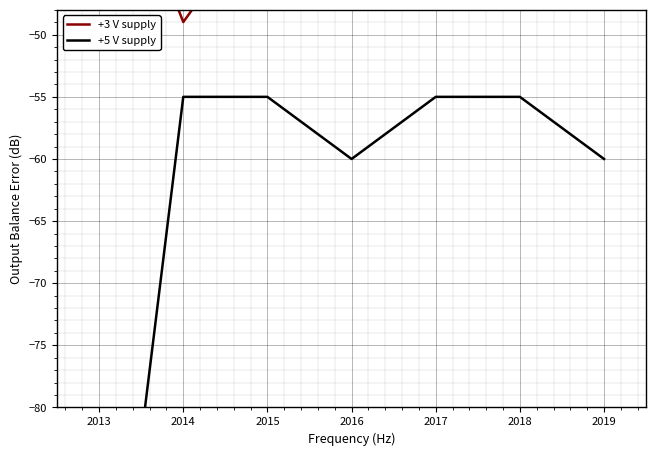

True or false: +3 V supply and +5 V supply cross at least once.

False